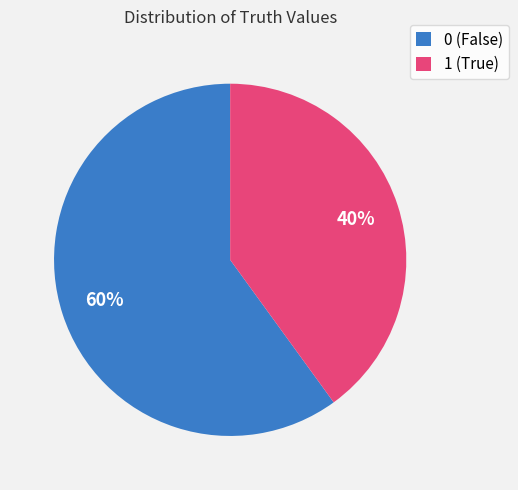

Is it true that 1 is 40% of the pie?

True